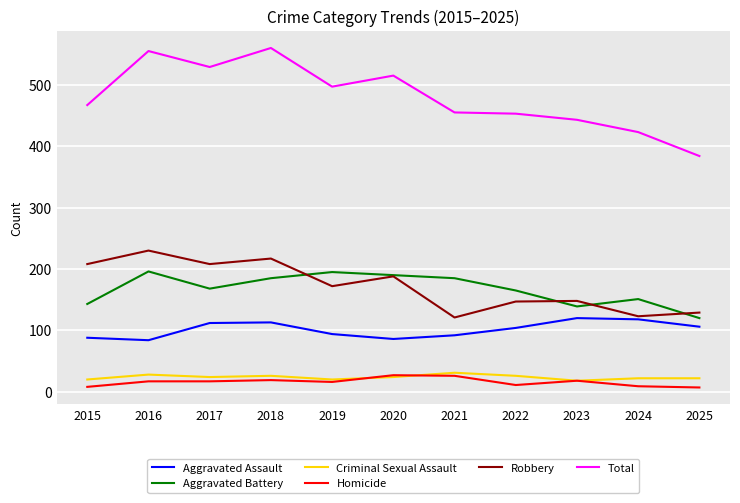

How many values in the Aggravated Battery series are below 168?

5